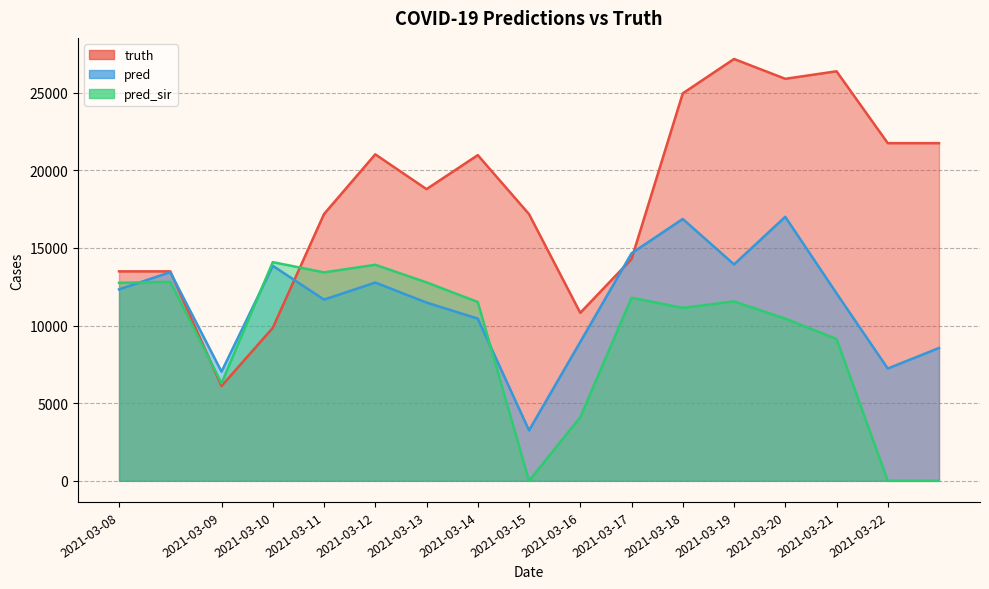

Rank the series at 2021-03-09 from highest to lowest value.

pred, pred_sir, truth